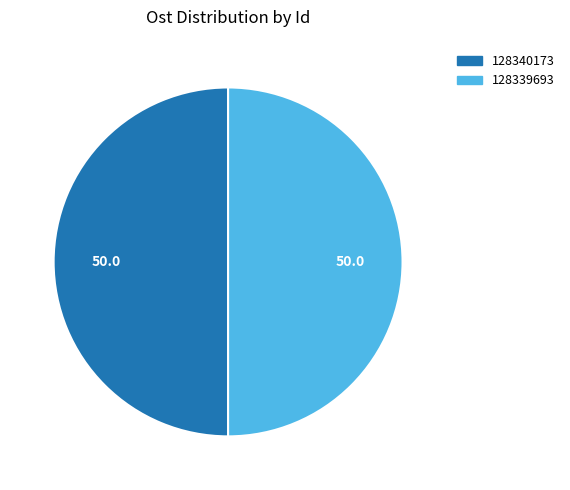

The 128340173 slice represents 39% of the pie. True or false?

False